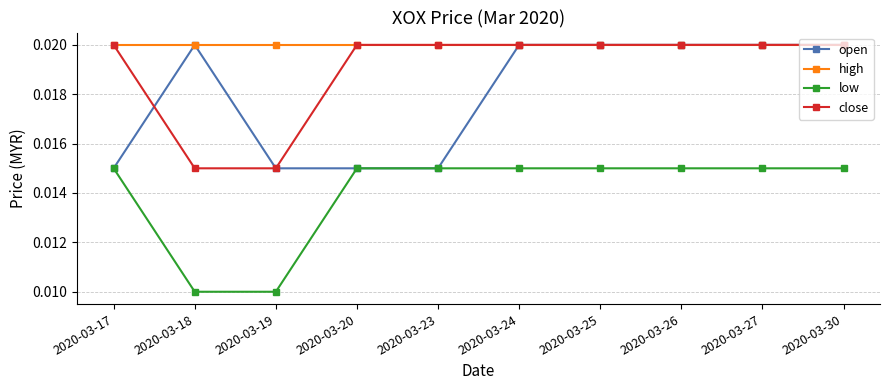

Is this an area chart (filled region under the line)?

No